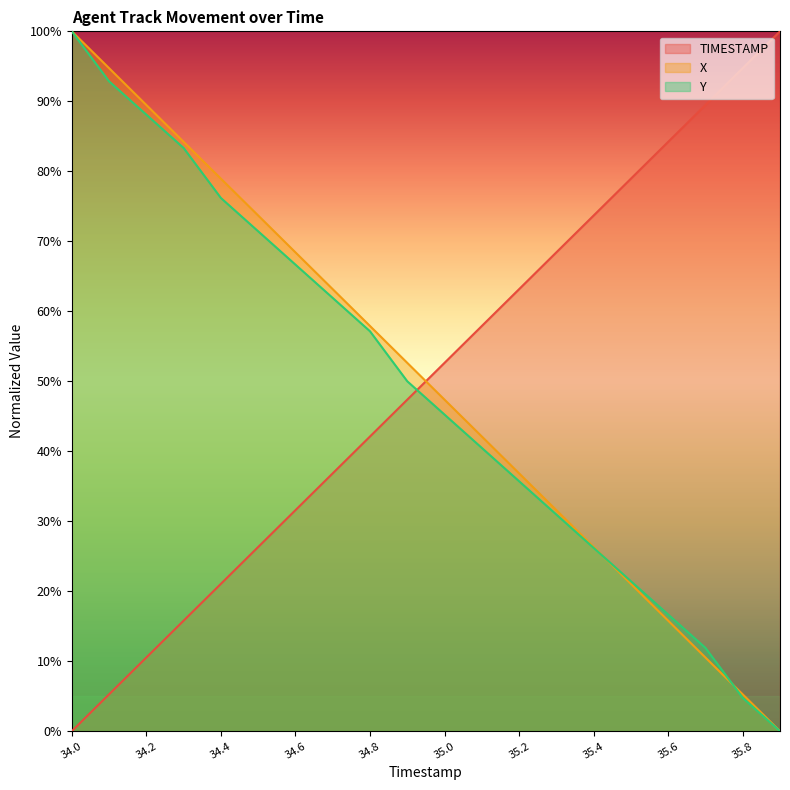

What is the average value of the Y series?

49.0